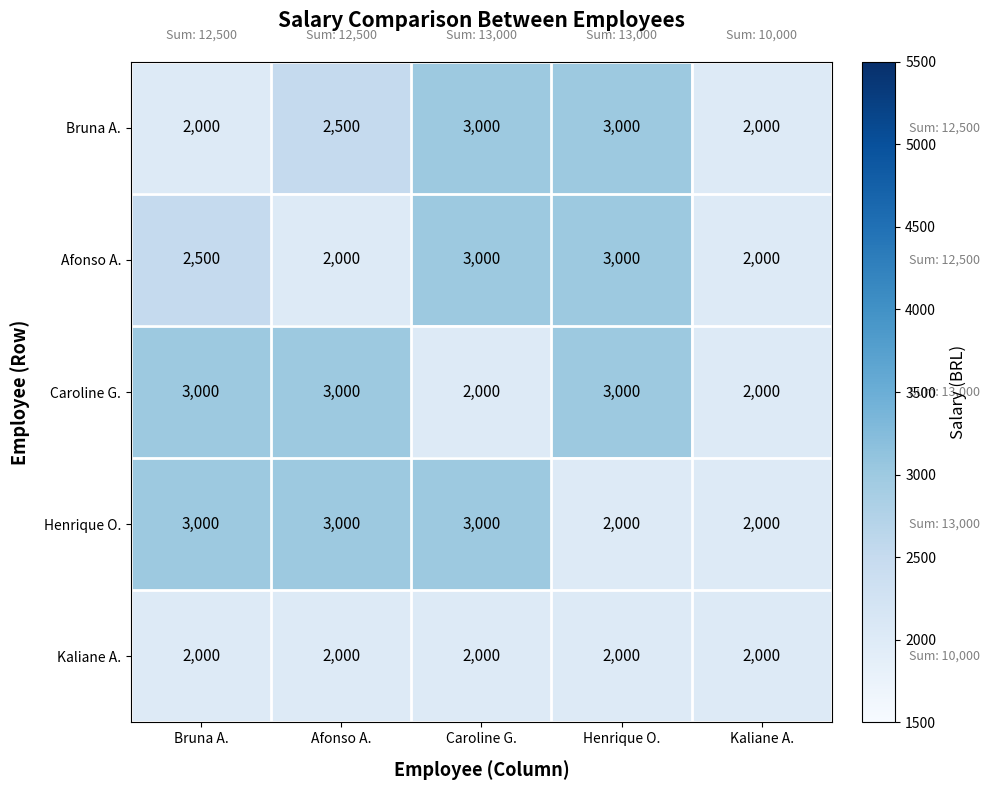

What is the total value across all series at Afonso A.?

12500